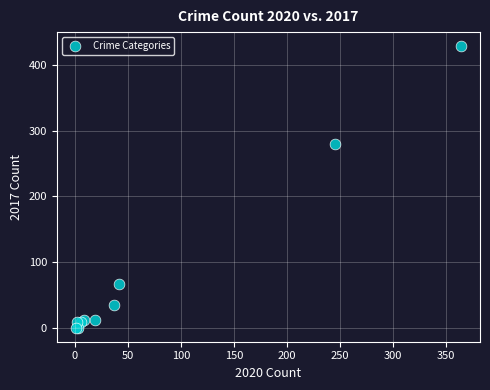

What Y value in the scatter plot is closest to 214?

280